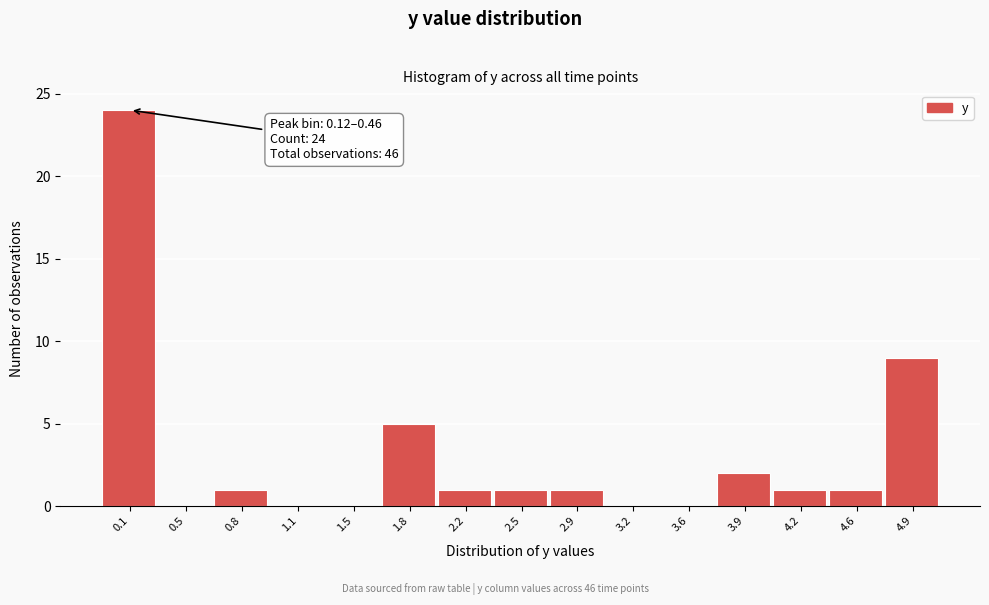

Reading left to right, transcribe all the data shown in this chart.

0.1=24	0.5=0	0.8=1	1.1=0	1.5=0	1.8=5	2.2=1	2.5=1	2.9=1	3.2=0	3.6=0	3.9=2	4.2=1	4.6=1	4.9=9